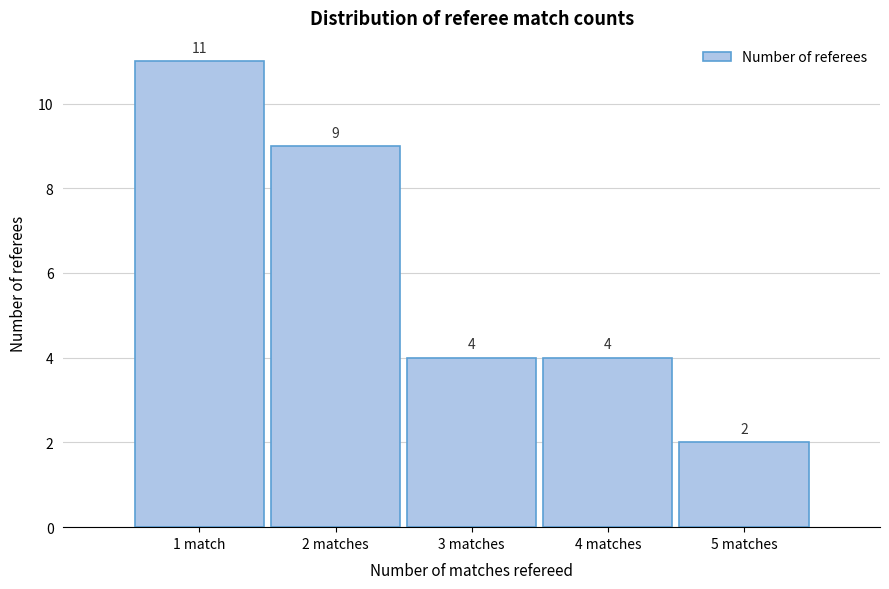

Reading right to left, transcribe all the data shown in this chart.

2	4	4	9	11